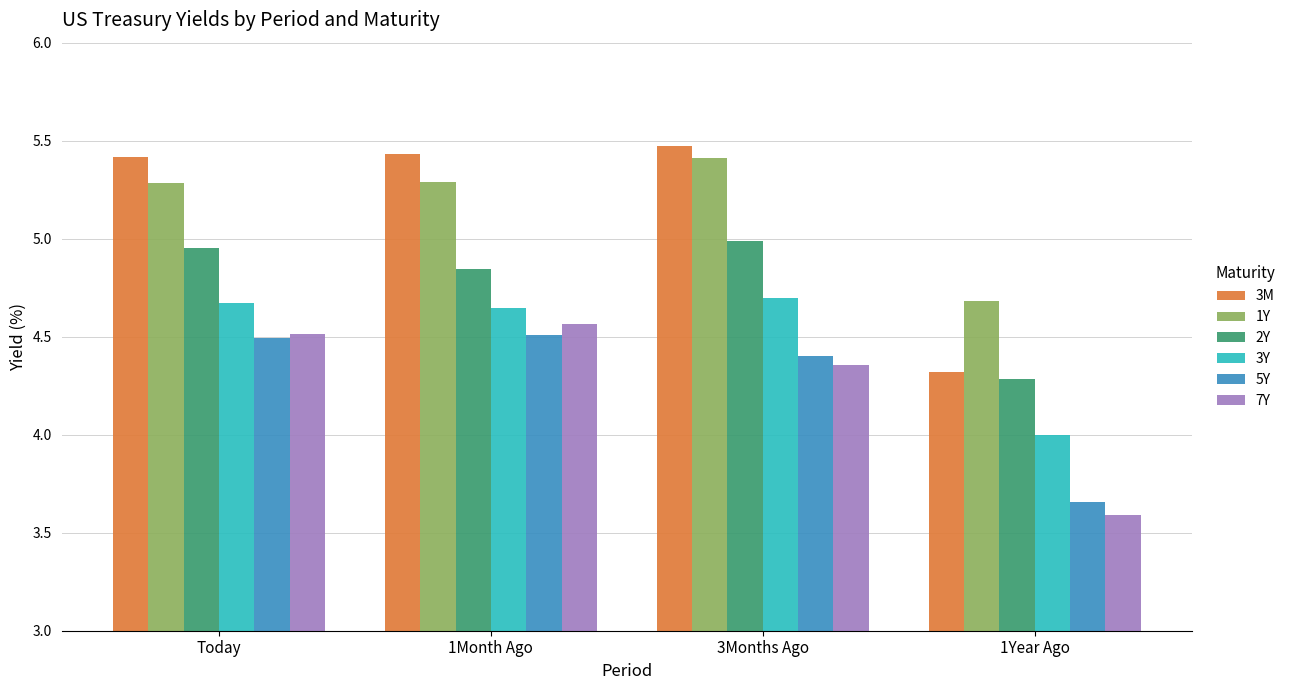

At which label does 3M reach its minimum?

1Year Ago